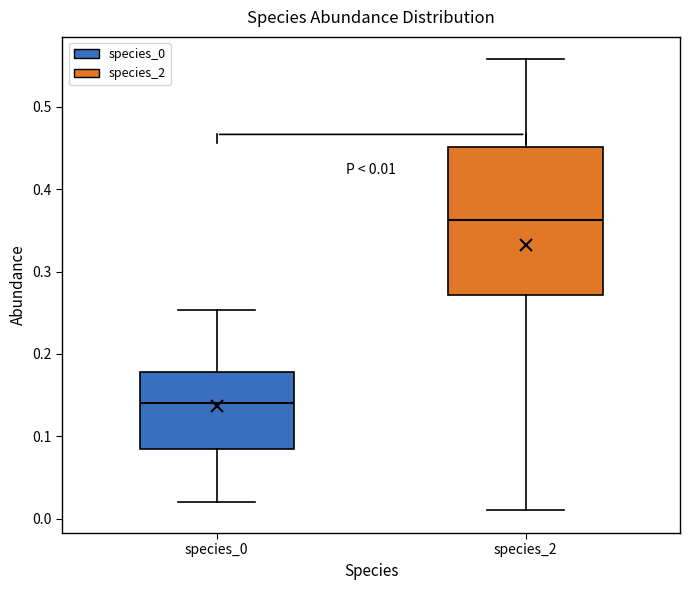

Comparing the boxes themselves (not the whiskers), which one is the tallest?

species_2